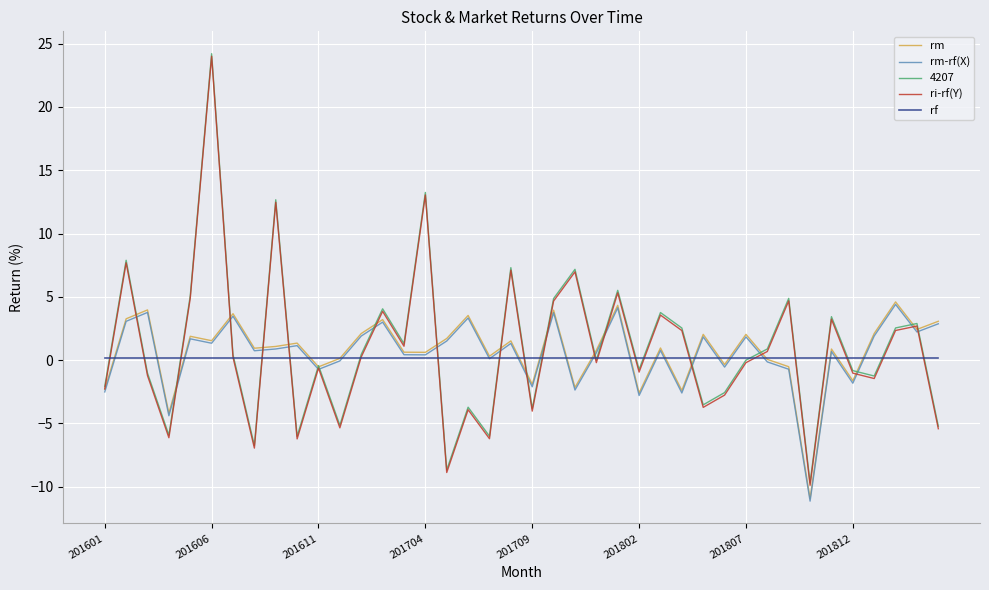

What is the smallest value displayed?

-11.1